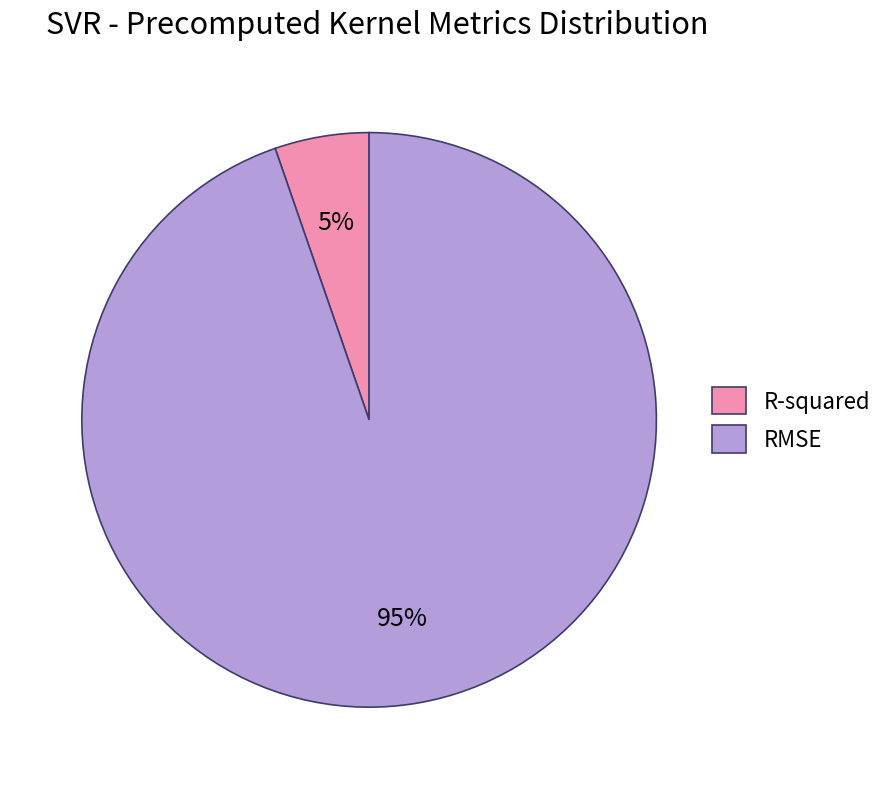

Count the number of slices in the pie.

2